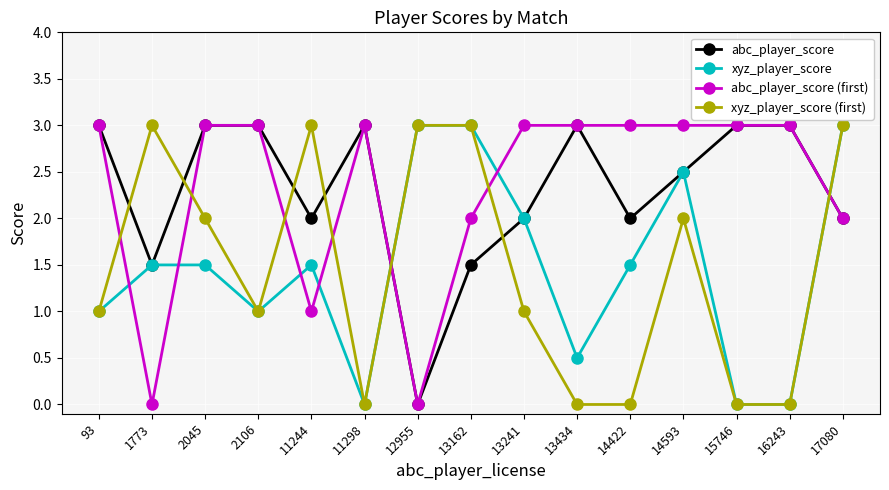

What is the highest value of the abc_player_score (first) series?

3.0